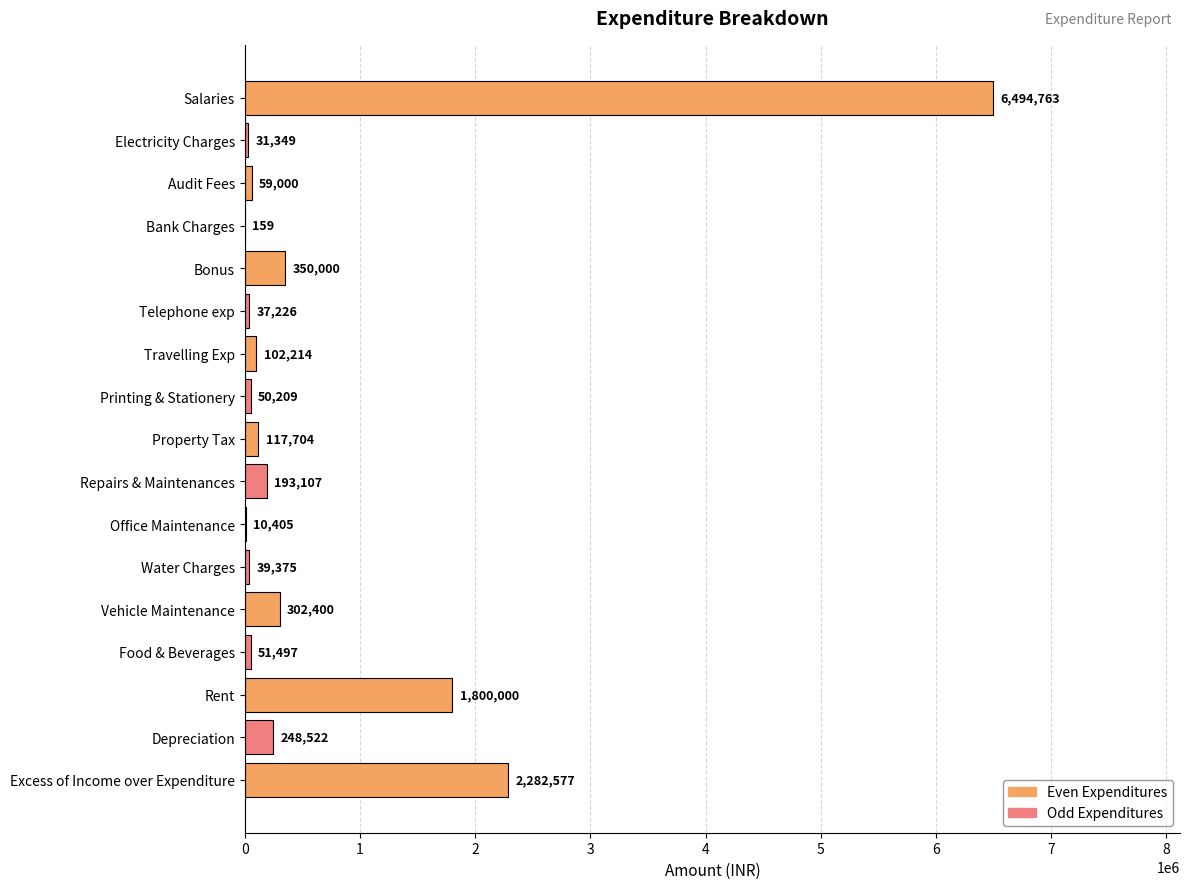

Which has a higher value, Travelling Exp or Printing & Stationery?

Travelling Exp